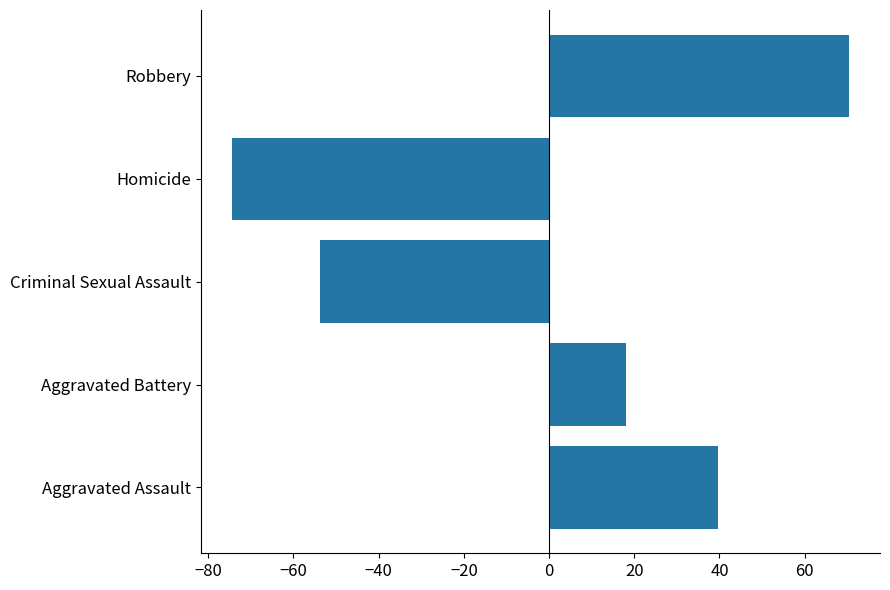

Rank the categories by value from highest to lowest.

Robbery, Aggravated Assault, Aggravated Battery, Criminal Sexual Assault, Homicide